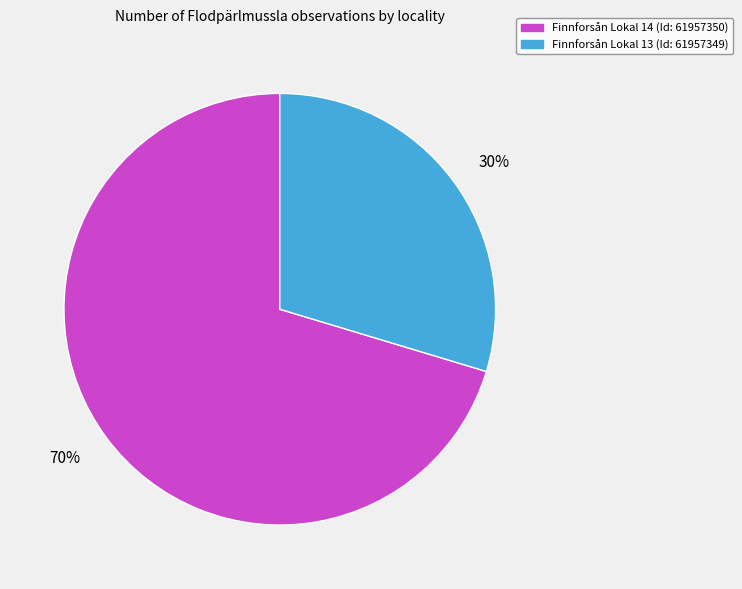

Is the sum of Finnforsån Lokal 14 (Id: 61957350) and Finnforsån Lokal 13 (Id: 61957349) greater than half?

Yes